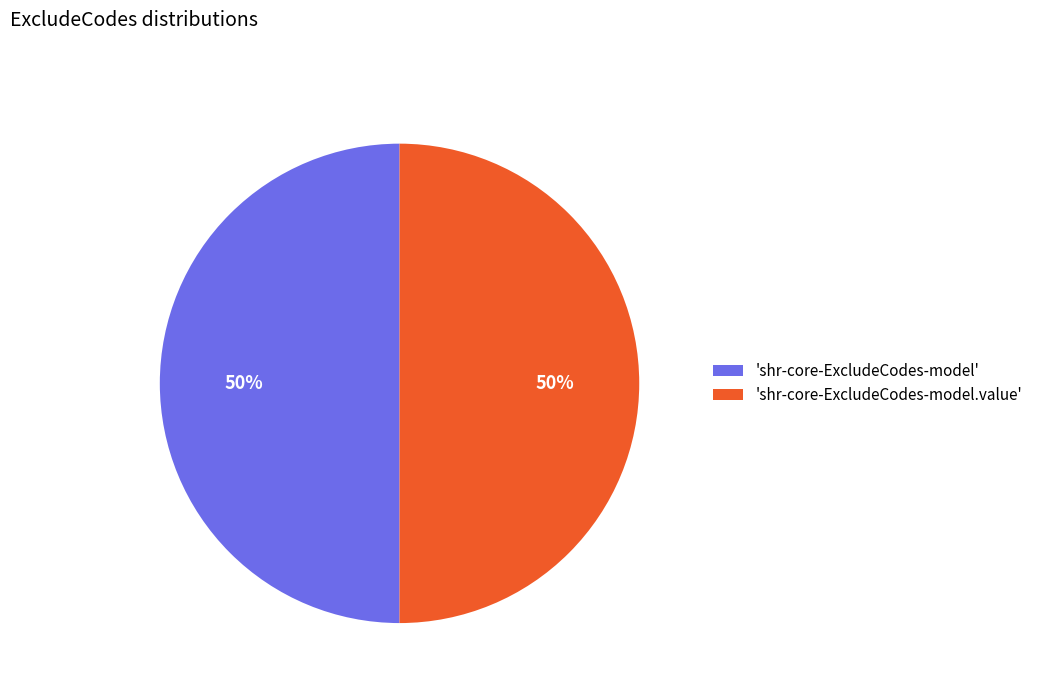

To the nearest percent, what is the difference between the largest and smallest slice percentages?

0%